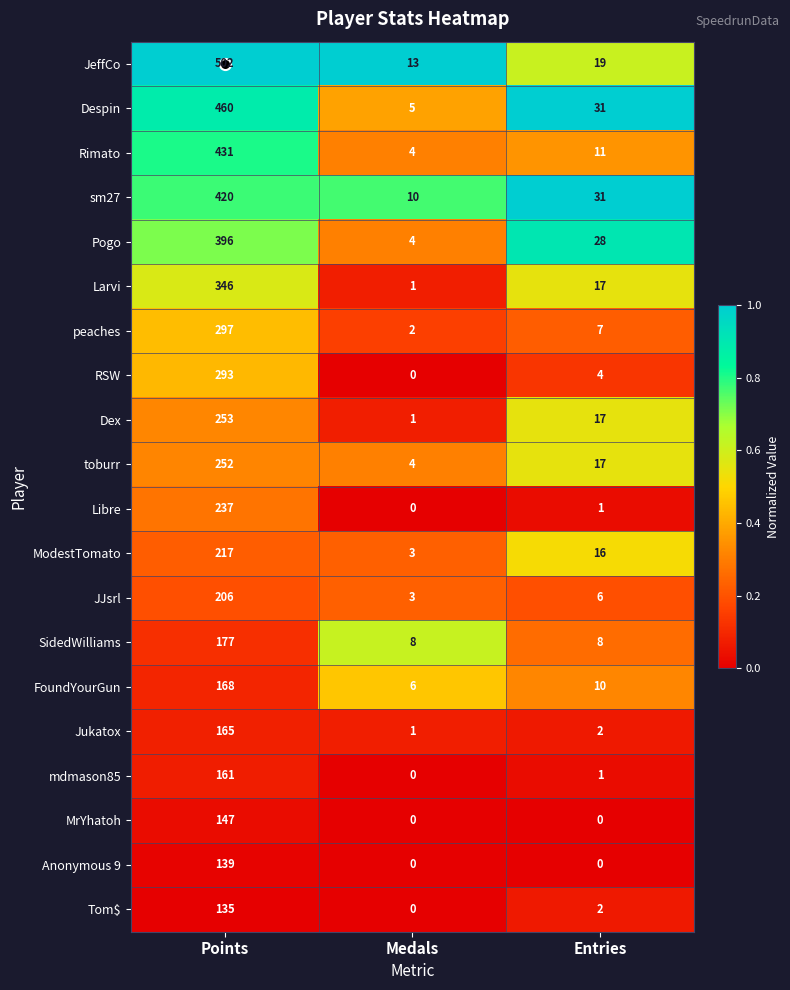

What is the spread (max minus min) of values at Points?

367